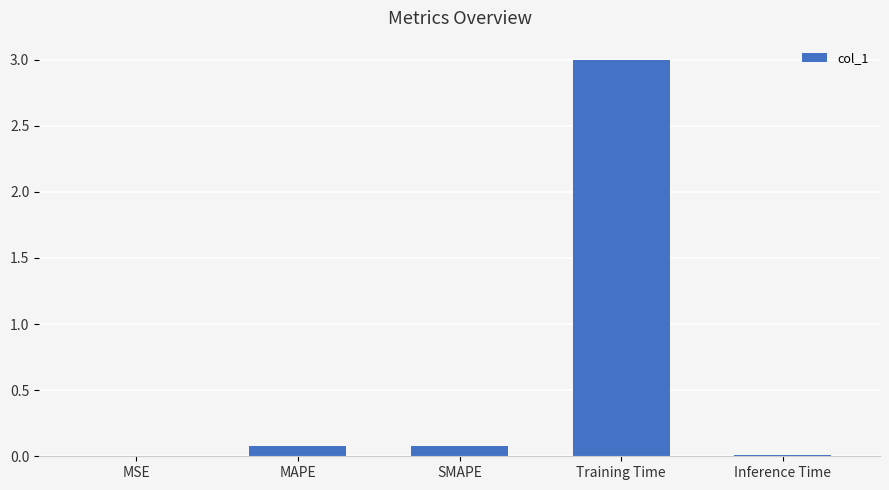

Is it true that the value at MSE is 0.0?

True